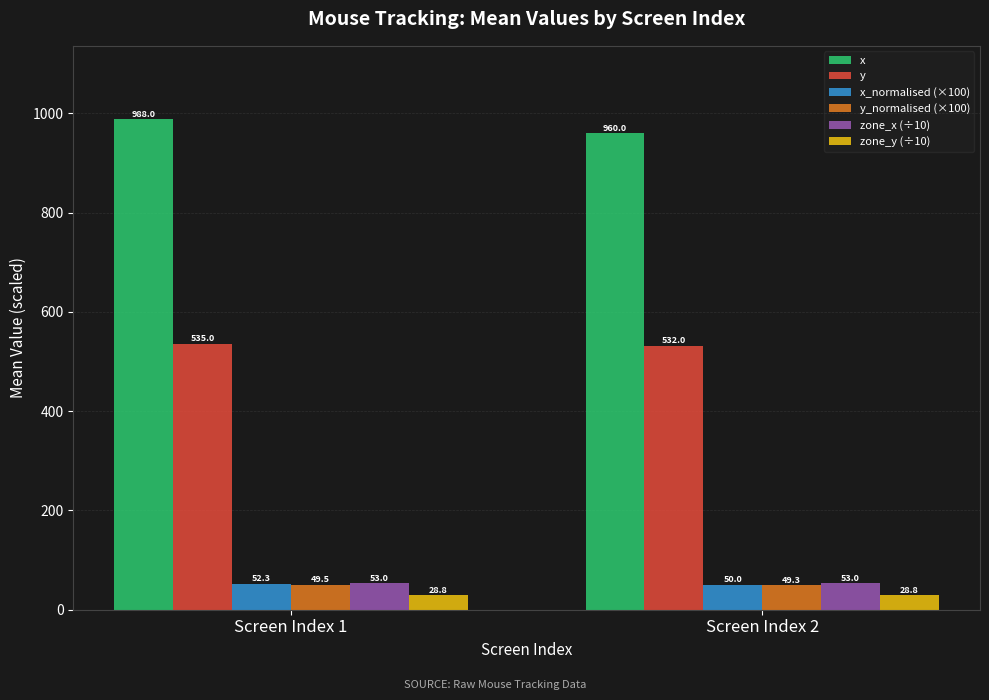

True or false: zone_x (÷10) has a value of 53.0 at Screen Index 1.

True